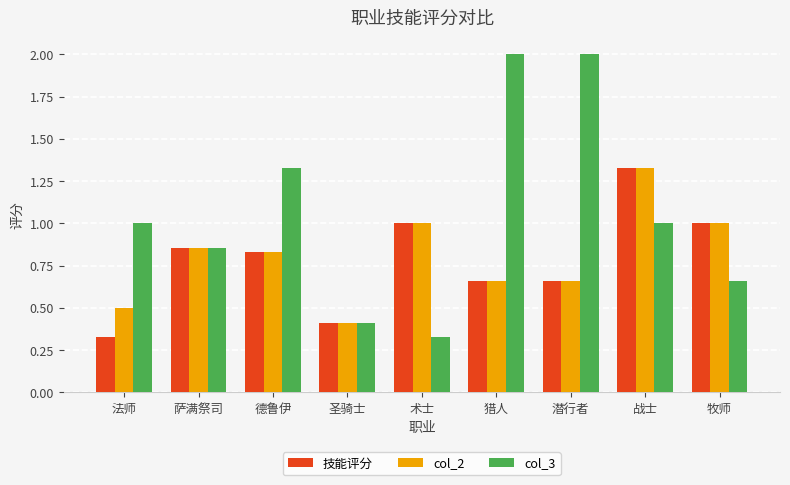

Which category has the highest value in the col_2 series?

战士